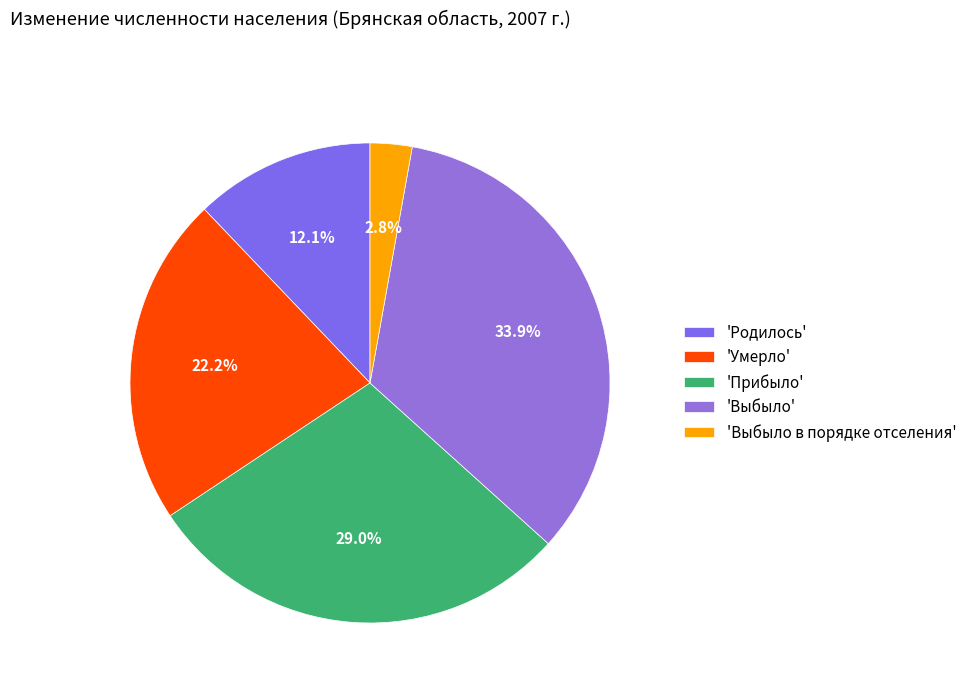

Rank the categories by value from highest to lowest.

'Выбыло', 'Прибыло', 'Умерло', 'Родилось', 'Выбыло в порядке отселения'